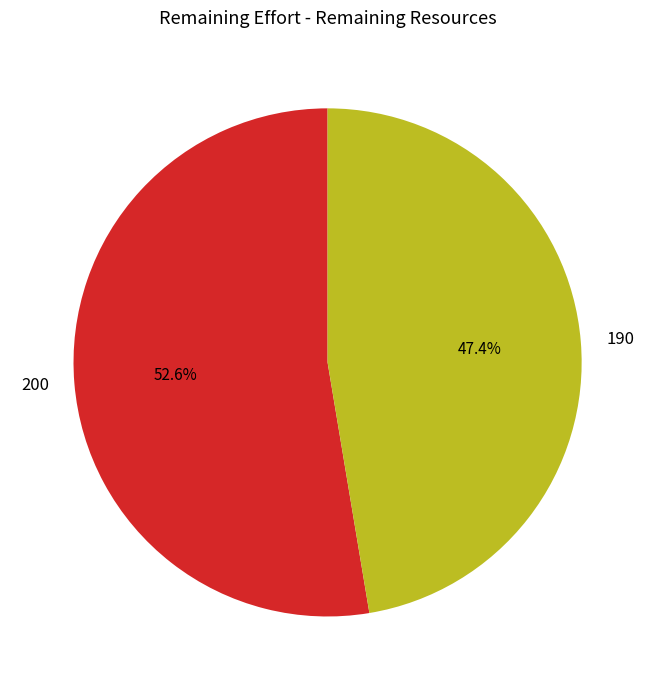

The 190 slice represents 59% of the pie. True or false?

False